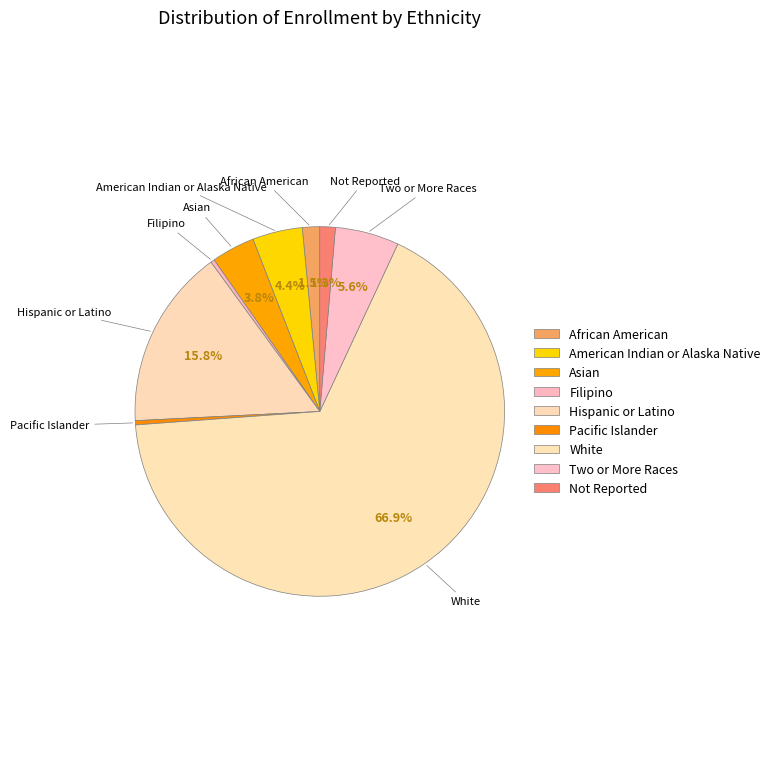

Does White represent more than half of the total?

Yes